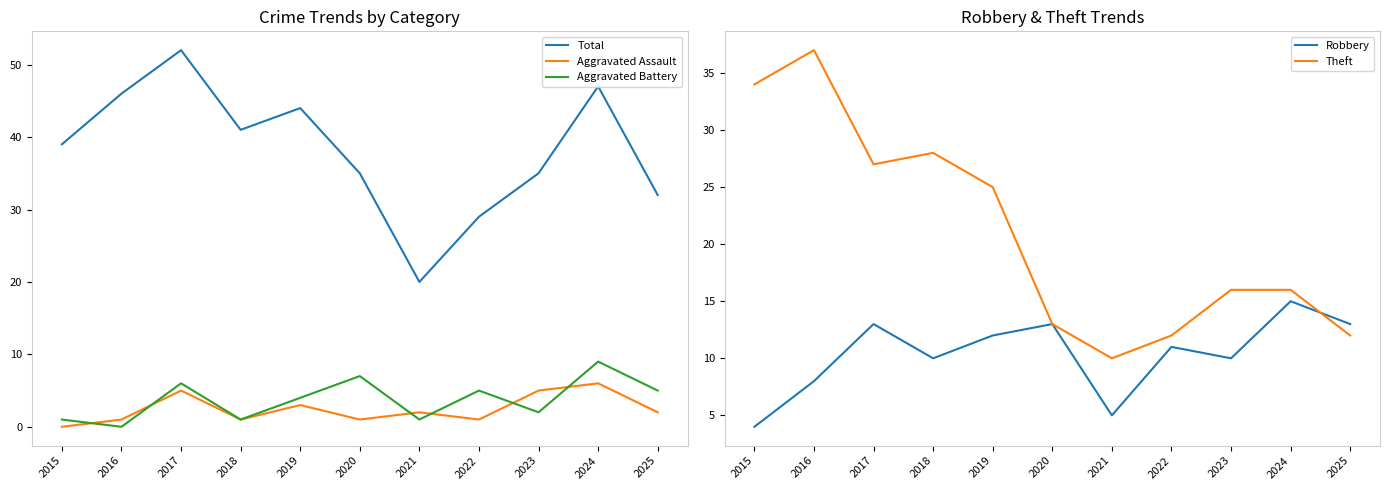

What is the average value of the Aggravated Assault series?

2